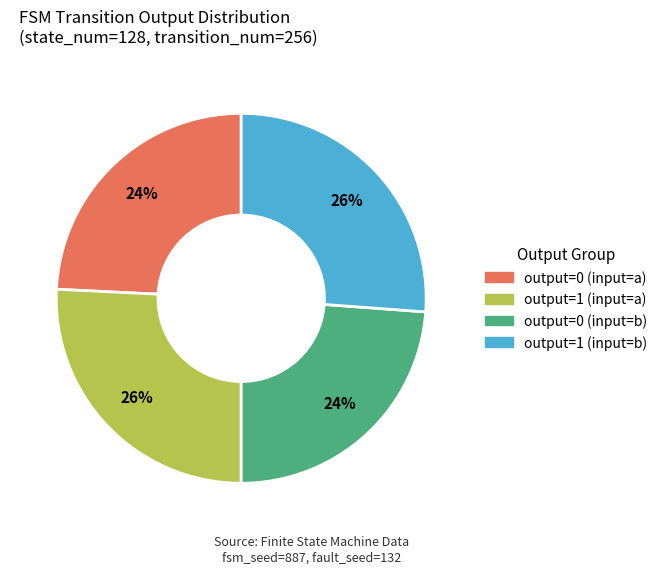

To the nearest percent, what is the difference between the largest and smallest slice percentages?

2%